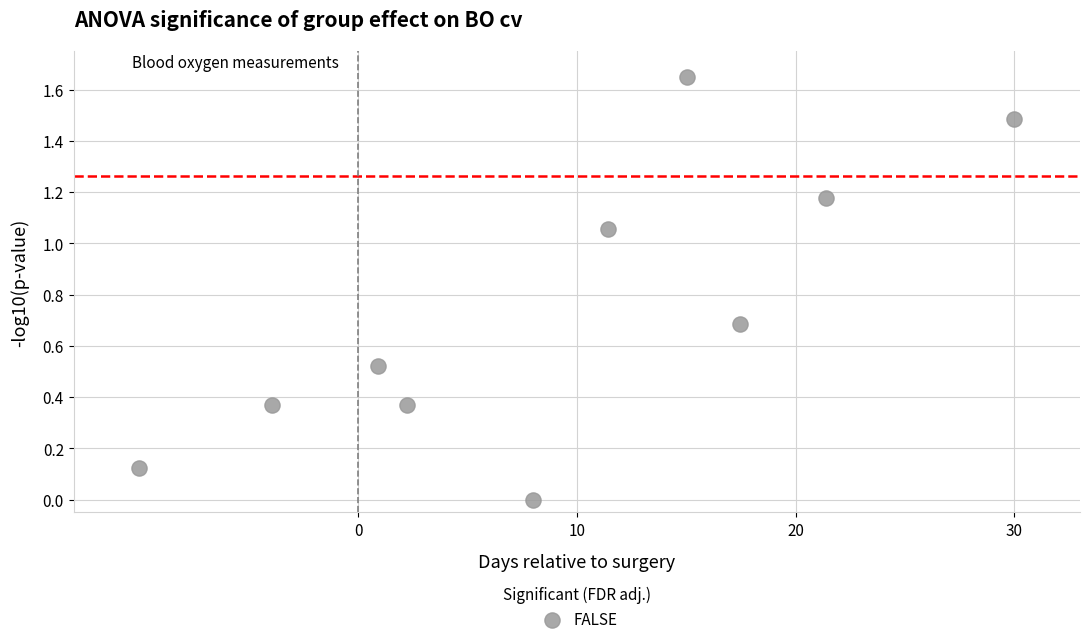

What is the average Y value?

0.7